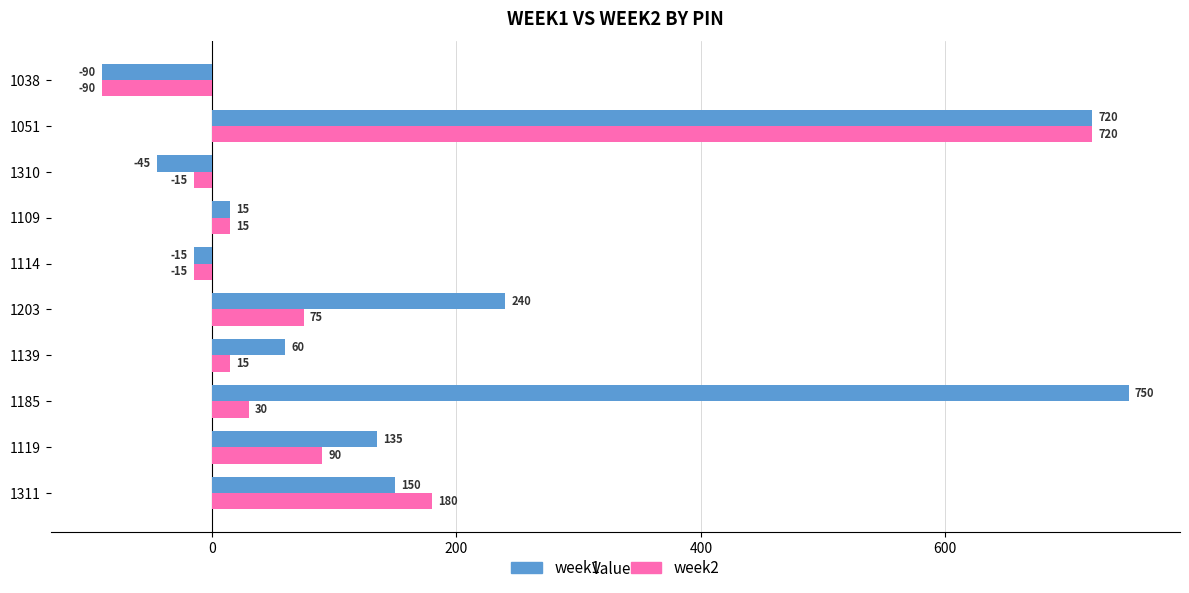

Count the number of categories in the chart.

10